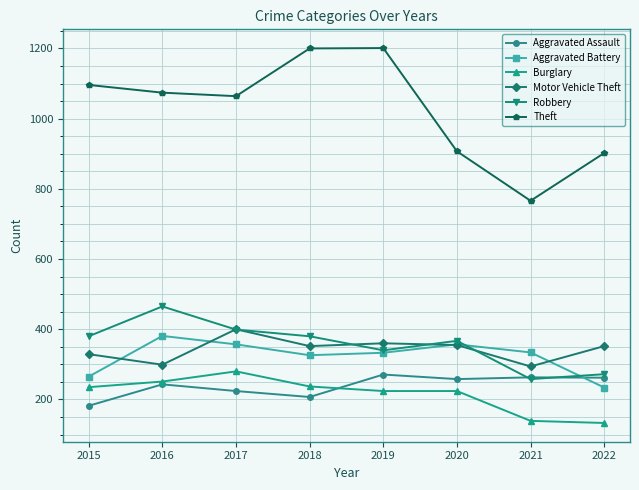

What is the difference between the second highest and second lowest values in the Motor Vehicle Theft series?

61